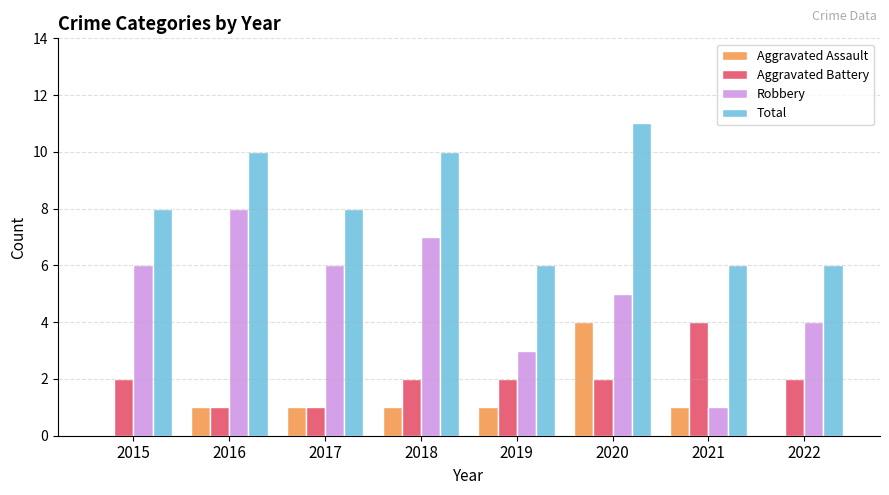

Reading left to right, extract all data points from this chart.

Aggravated Assault: 2015=0	2016=1	2017=1	2018=1	2019=1	2020=4	2021=1	2022=0
Aggravated Battery: 2015=2	2016=1	2017=1	2018=2	2019=2	2020=2	2021=4	2022=2
Robbery: 2015=6	2016=8	2017=6	2018=7	2019=3	2020=5	2021=1	2022=4
Total: 2015=8	2016=10	2017=8	2018=10	2019=6	2020=11	2021=6	2022=6